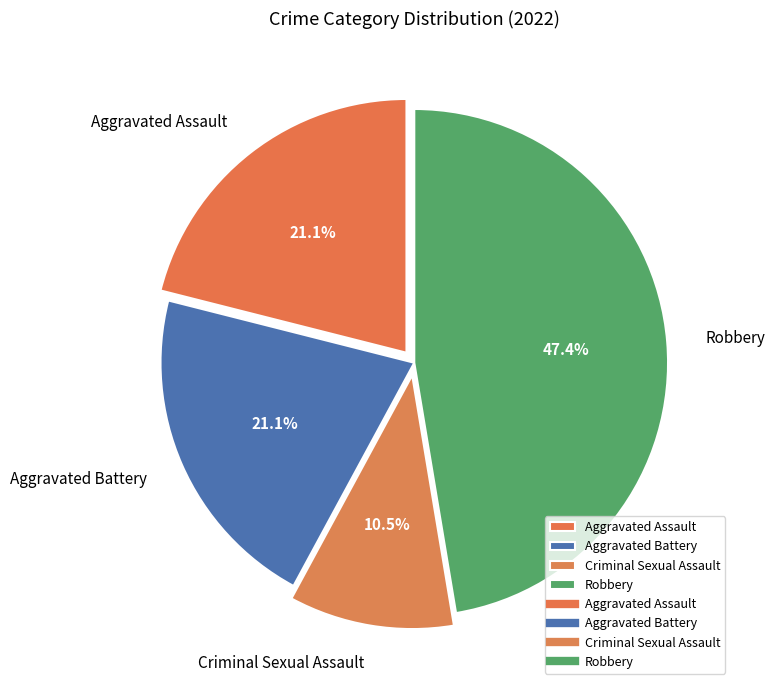

The Robbery slice represents 47% of the pie. True or false?

True